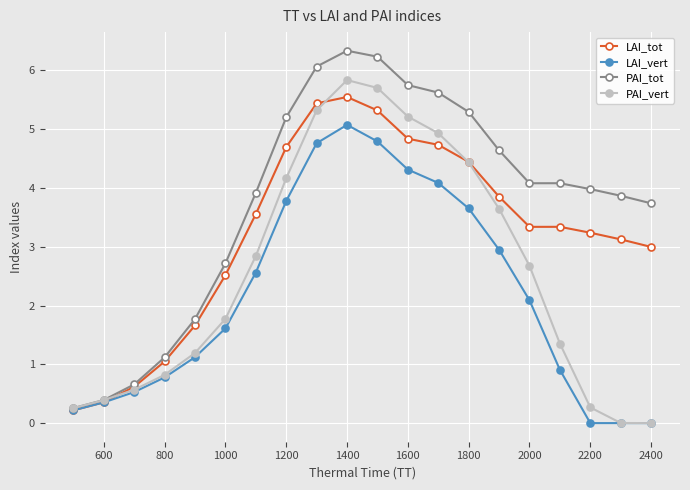

What is the value of the LAI_vert point at the 12th from the left?

4.3